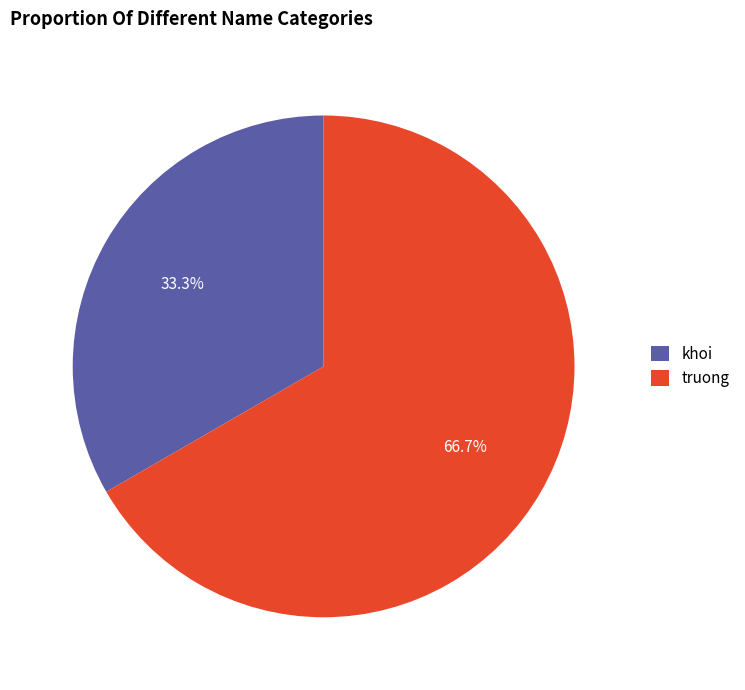

Combined, what portion of the pie is khoi and truong?

100.0%